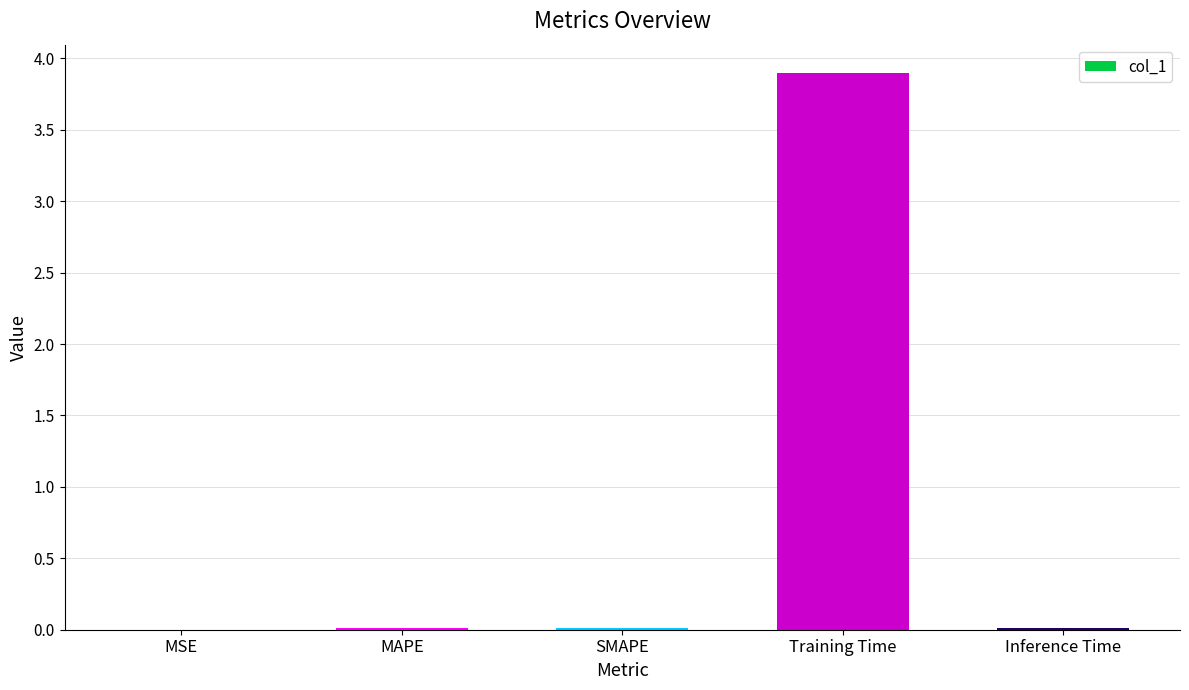

Is it true that the value at Training Time is 5.8?

False